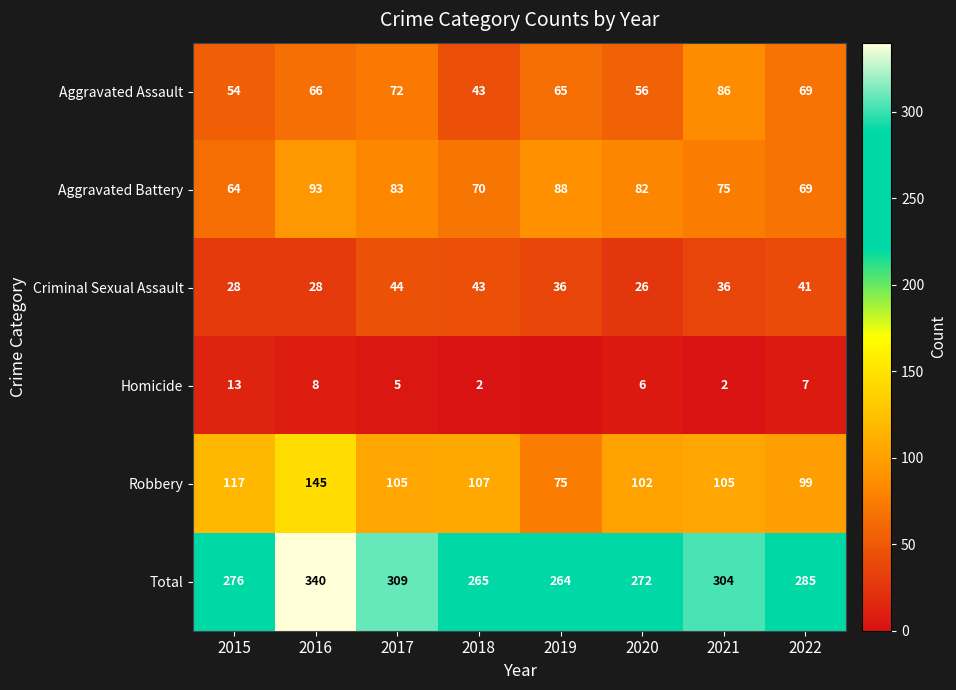

At which label does Robbery reach its minimum?

2019